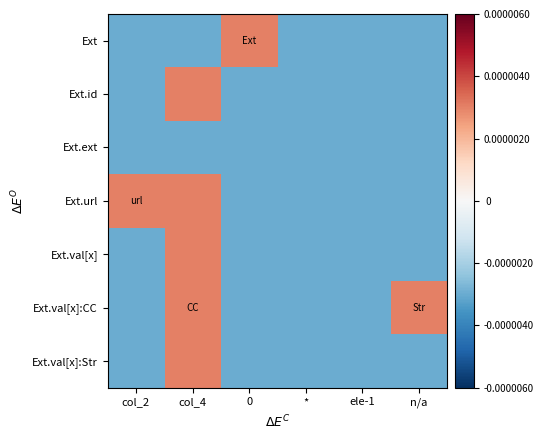

At 0, list the series in order from largest to smallest.

Ext, Ext.id, Ext.ext, Ext.url, Ext.val[x], Ext.val[x]:CC, Ext.val[x]:Str